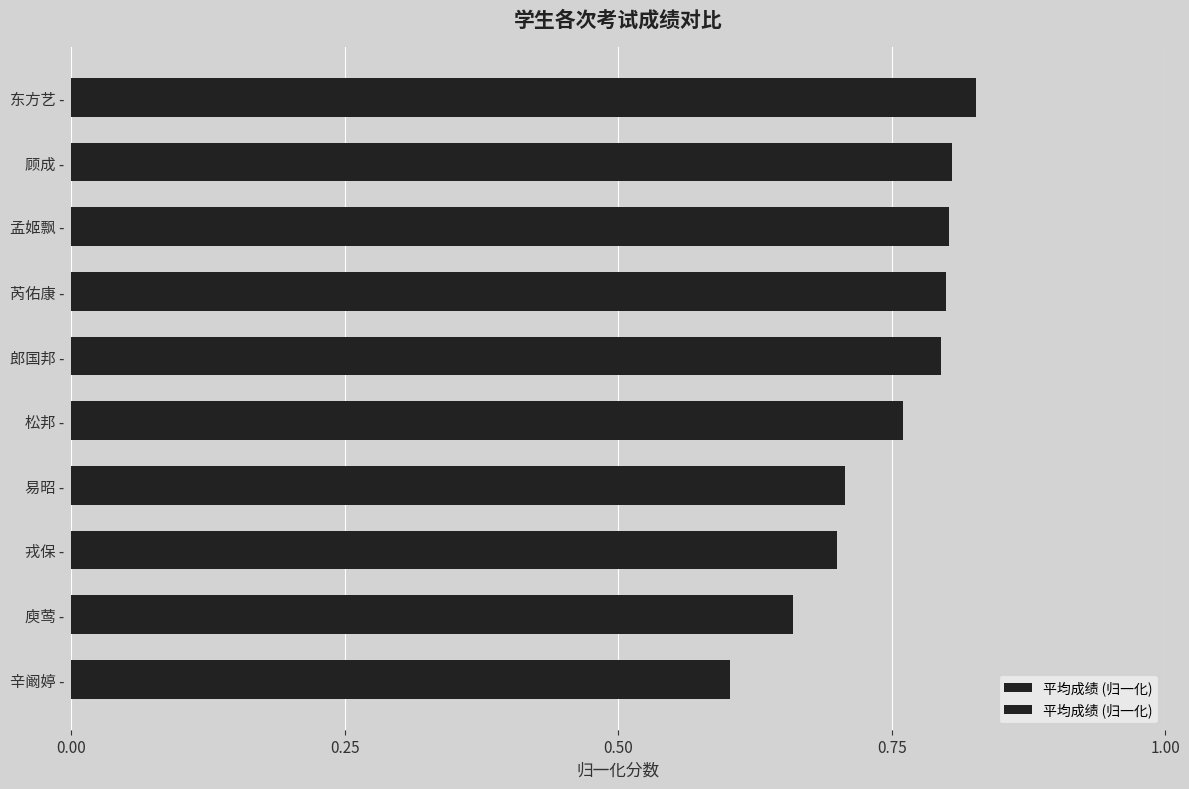

How many categories are shown in the chart?

10